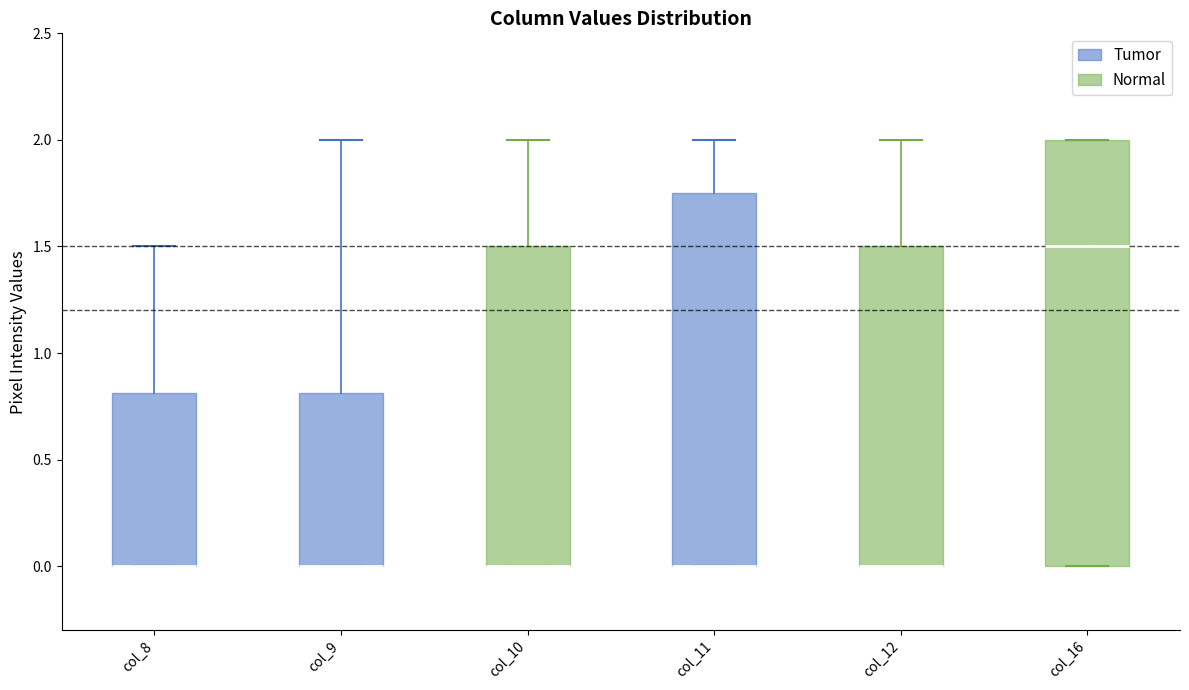

Which box is the tallest, from its lower edge to its upper edge?

col_16